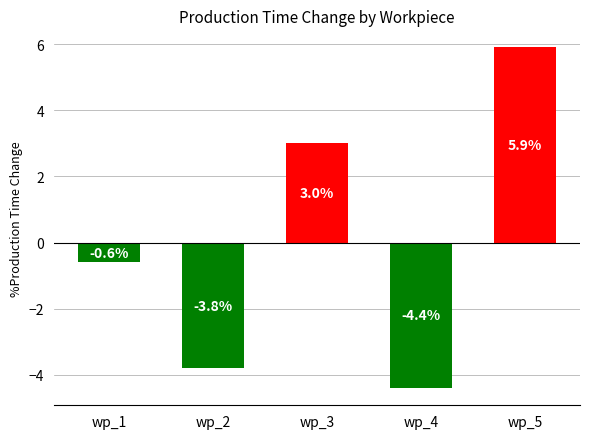

How many negative values are there?

3